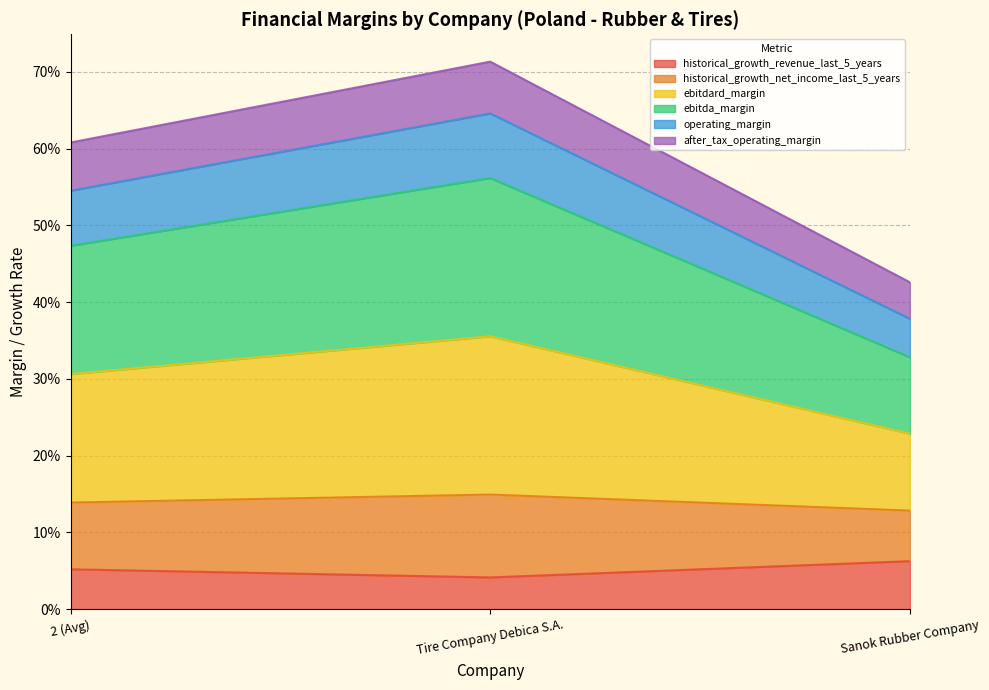

What is the greatest value displayed?

0.7